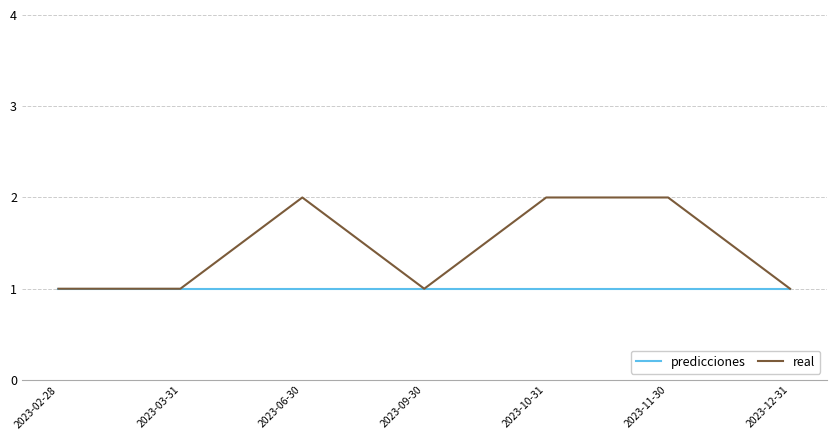

How many lines are shown in the chart?

2